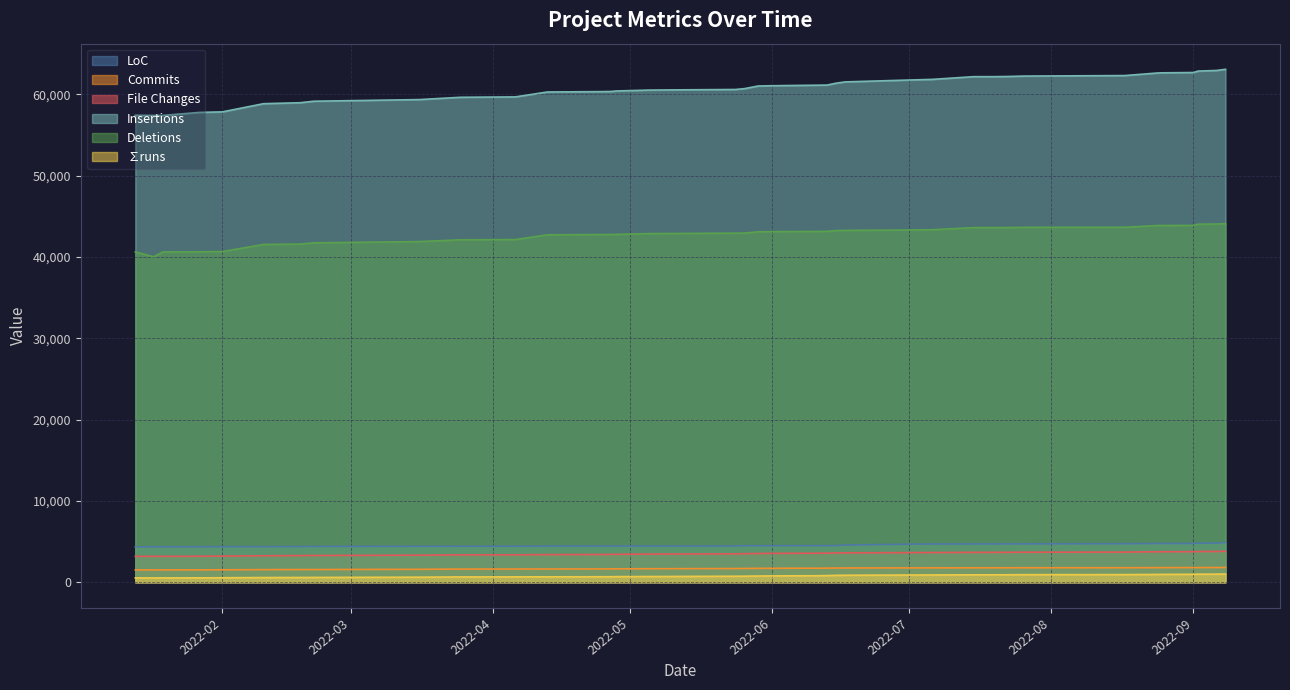

What is the greatest value displayed?

63094